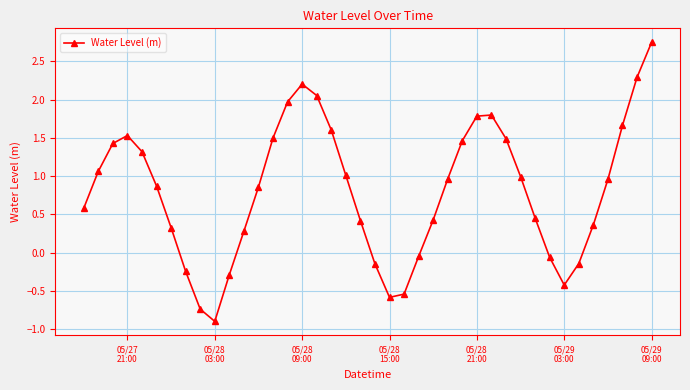

What is the value of the 1st point from the left?

0.6